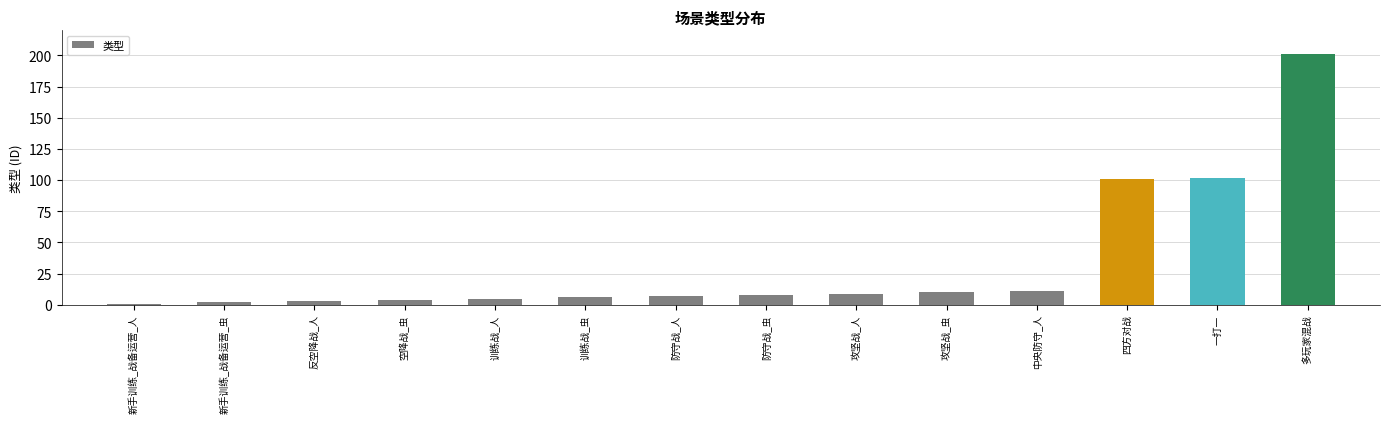

The value at 训练战_人 is 5. True or false?

True